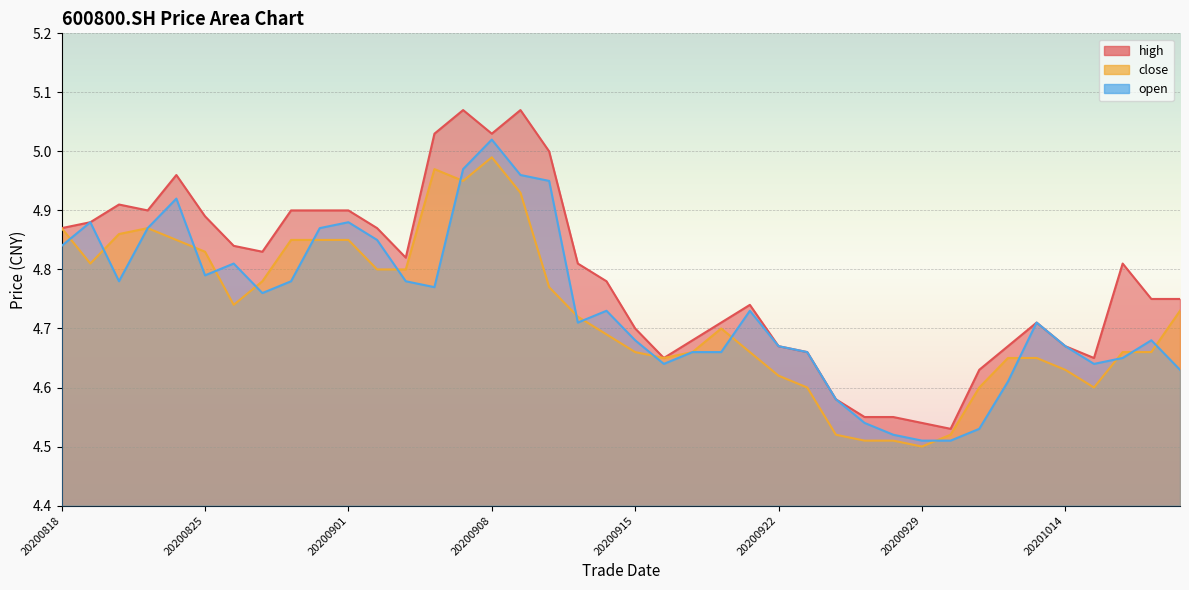

Does the chart display data point markers on the line(s)?

No